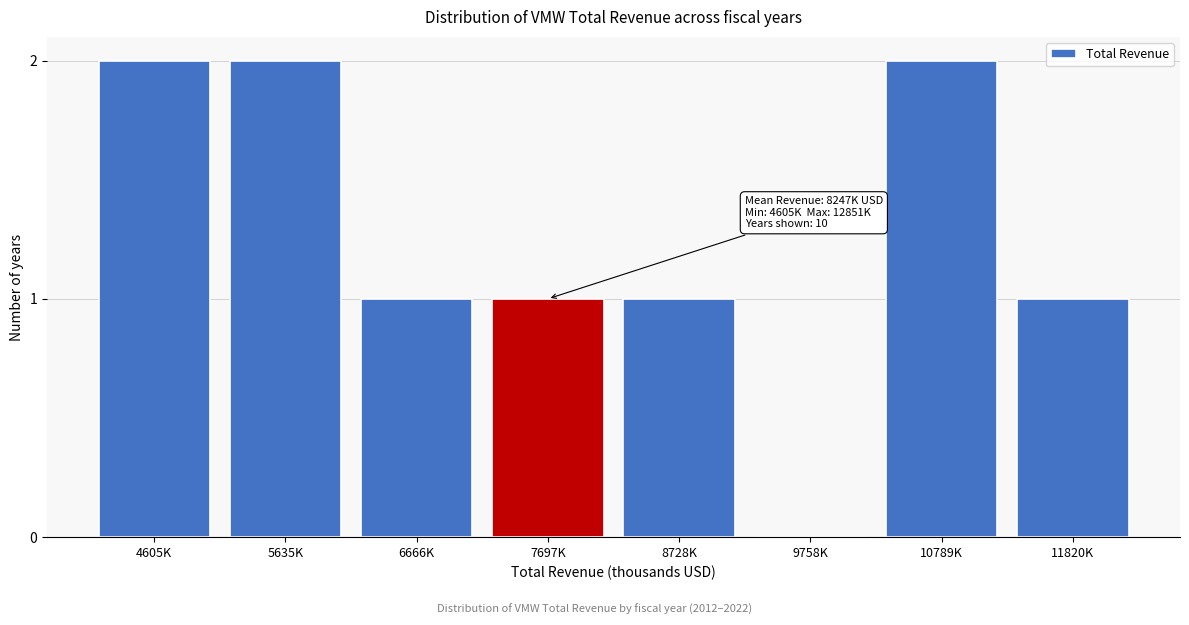

Reading right to left, what are all the values shown in this chart?

11820K=1	10789K=2	9758K=0	8728K=1	7697K=1	6666K=1	5635K=2	4605K=2